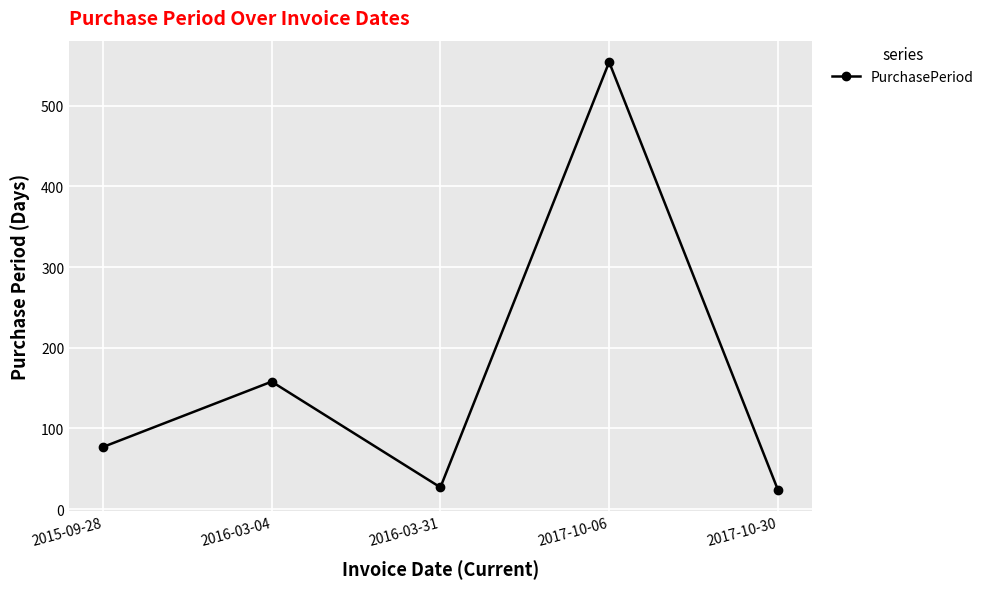

Count the number of data series in this chart.

1